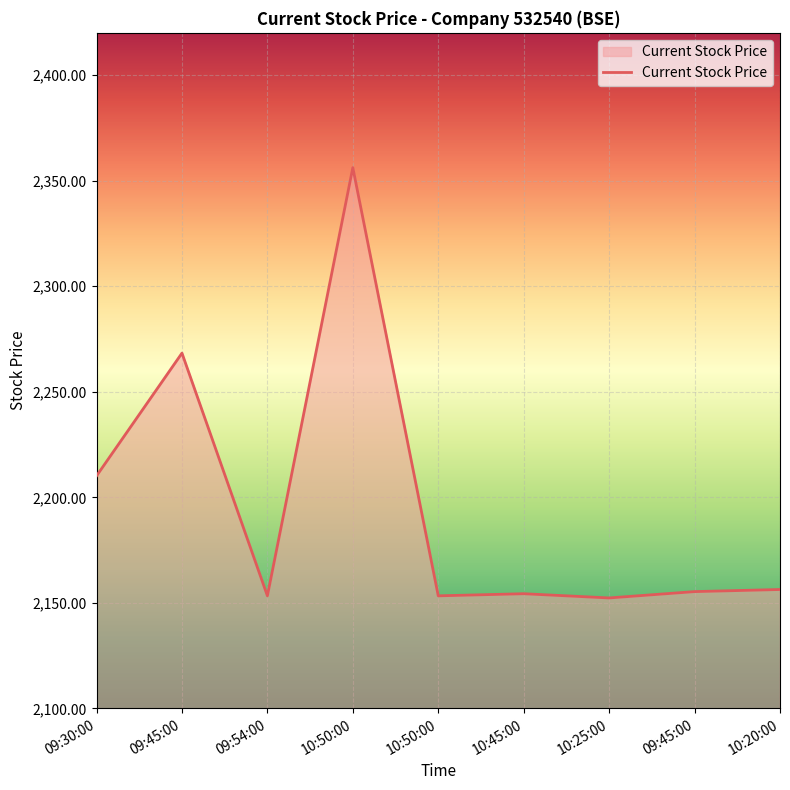

How many lines are shown in the chart?

1